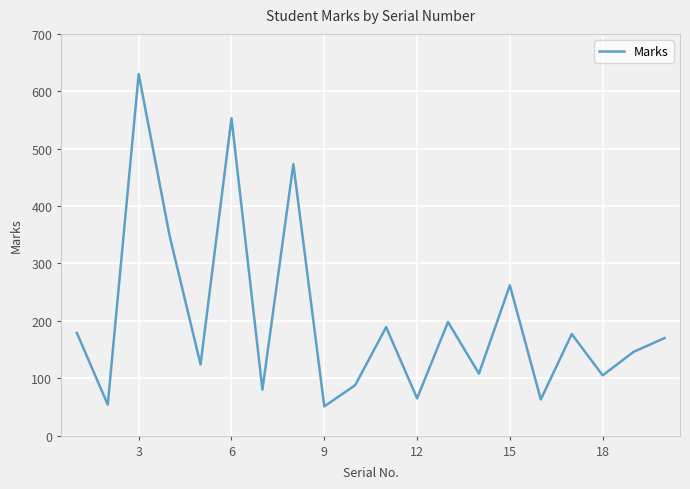

What is the minimum value shown in the chart?

51